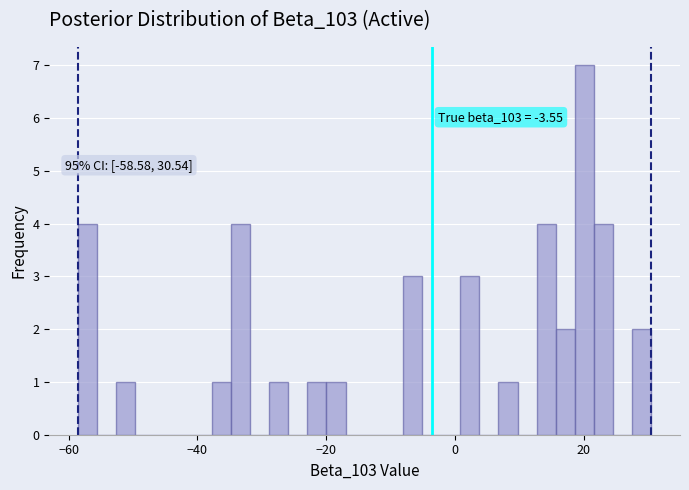

Around what value on the x-axis is the tallest bar? Give the approximate position of its centre, as read against the axis.

20